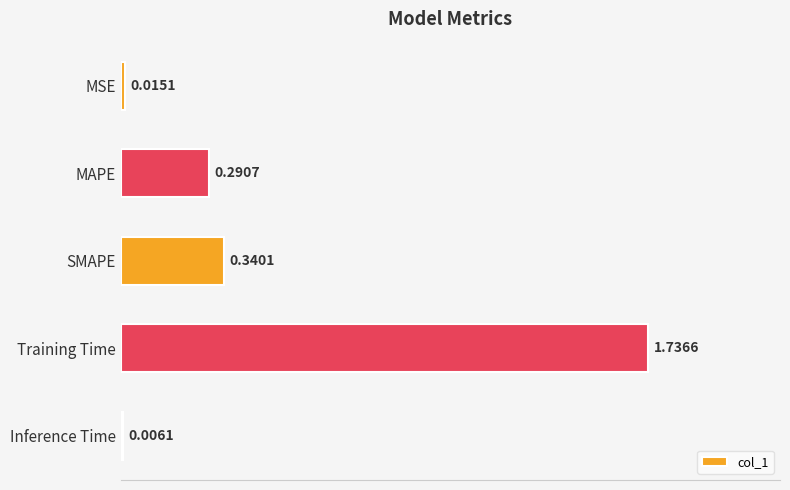

What is the sum of all values?

2.4